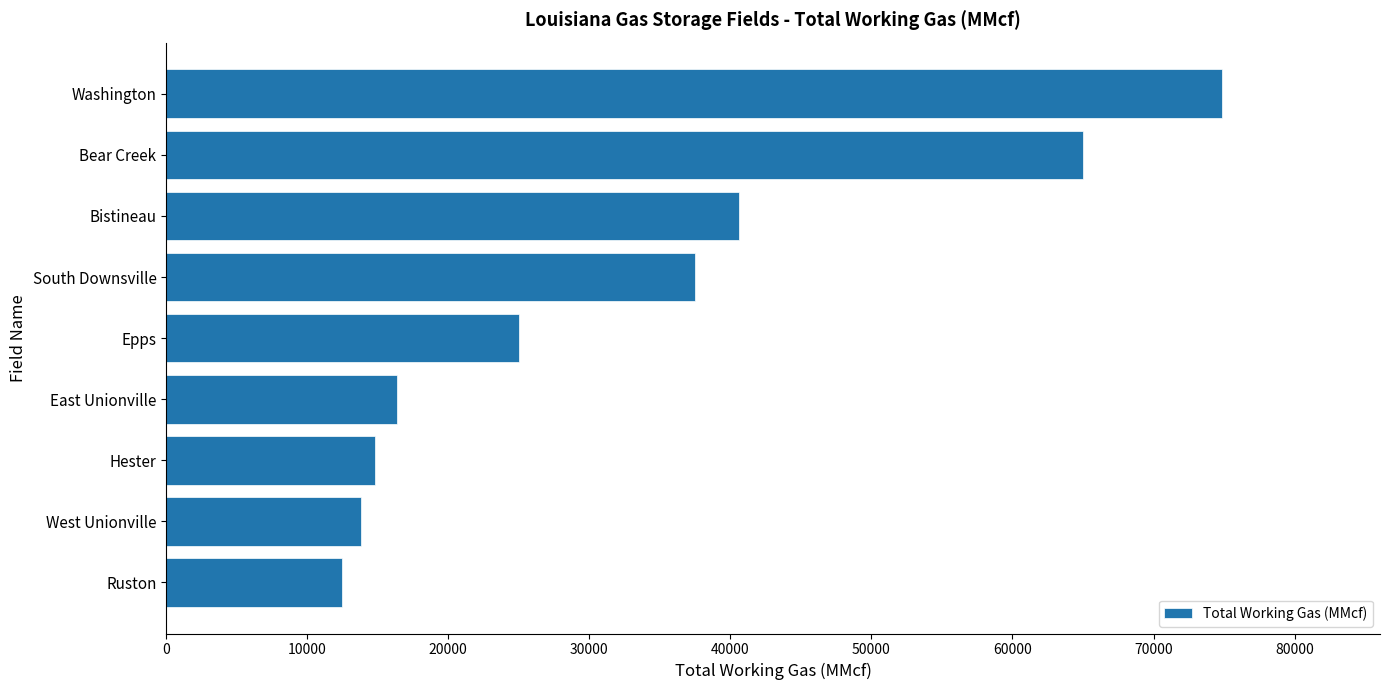

What is the change in value from Ruston to Washington?

+62353